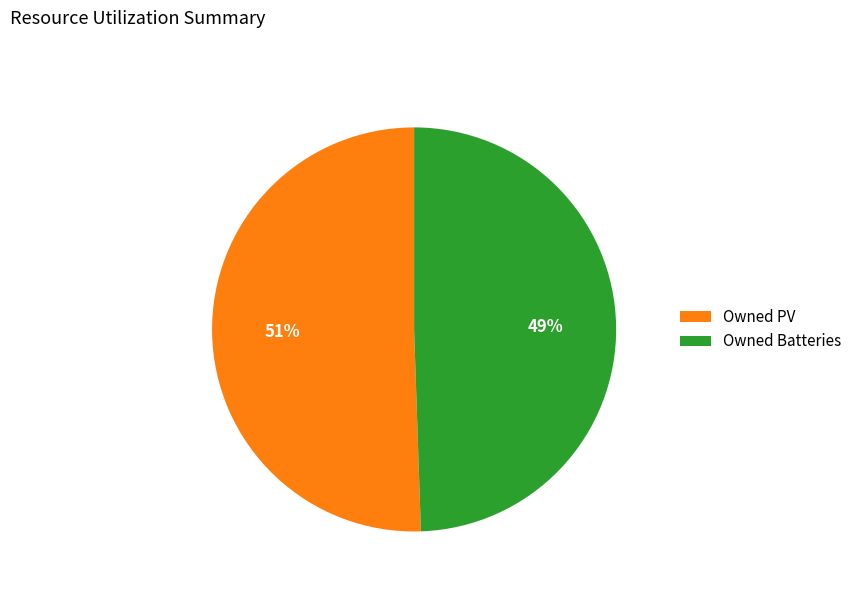

Does Owned PV represent more than half of the total?

Yes